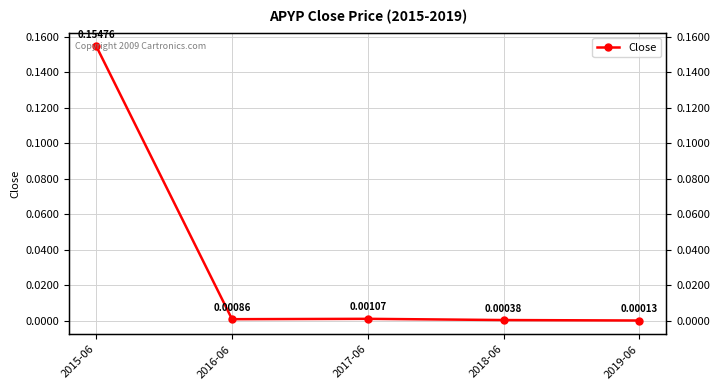

What is the change in value from 2015-06 to 2019-06?

-0.2